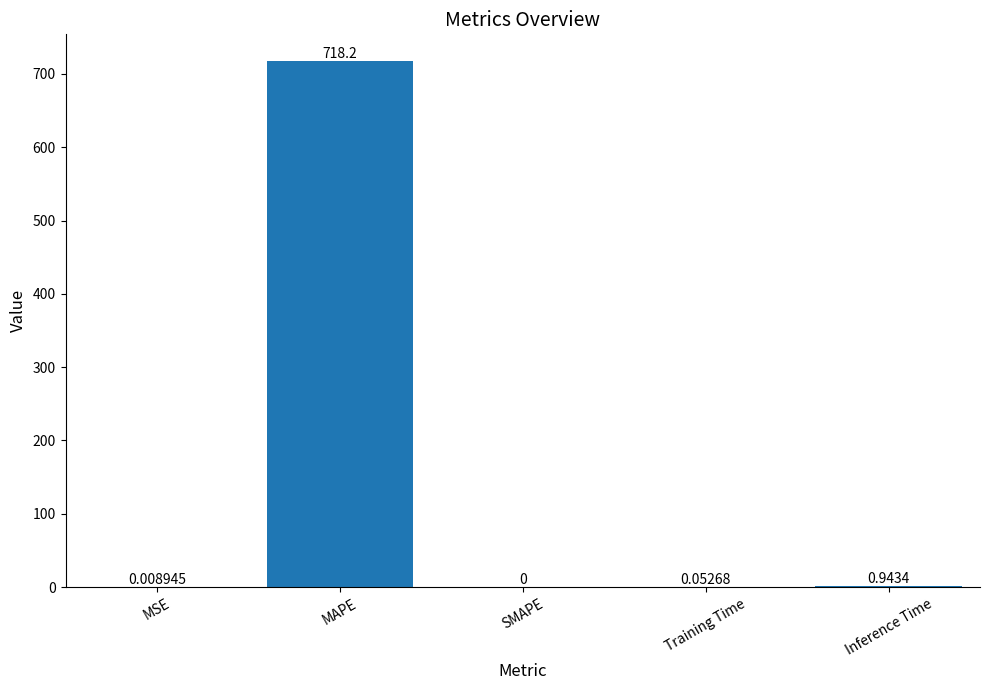

Which label corresponds to the largest value in the chart?

MAPE